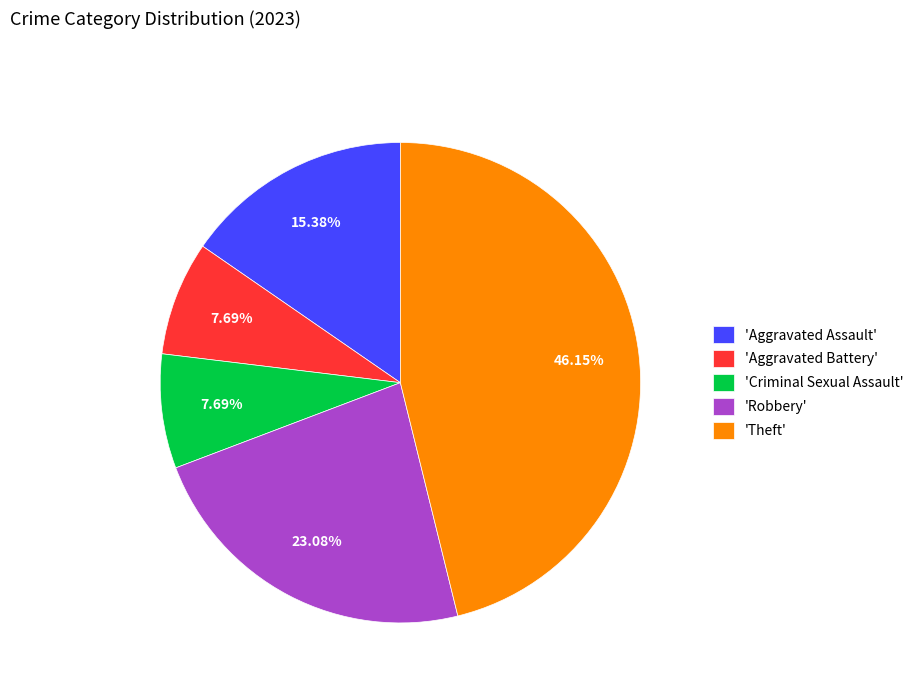

Does 'Criminal Sexual Assault' account for over 50% of the chart?

No